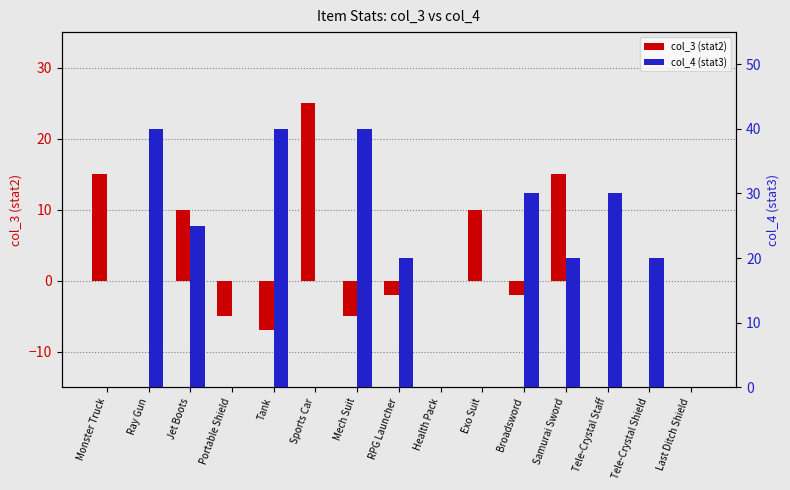

What are all the series names shown in the legend?

col_3 (stat2), col_4 (stat3)